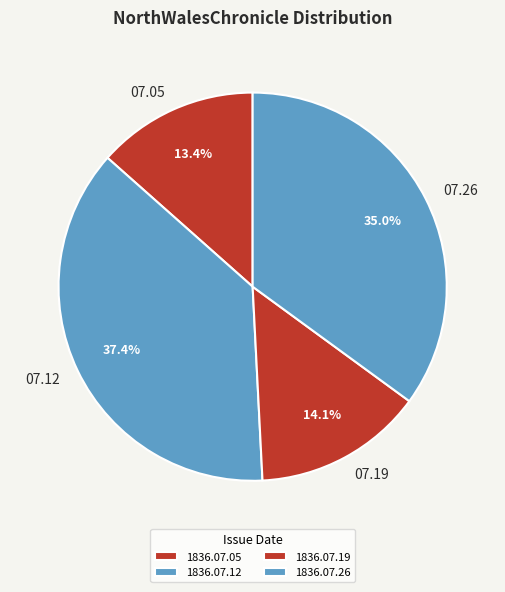

To the nearest percent, what is the average slice percentage?

25%